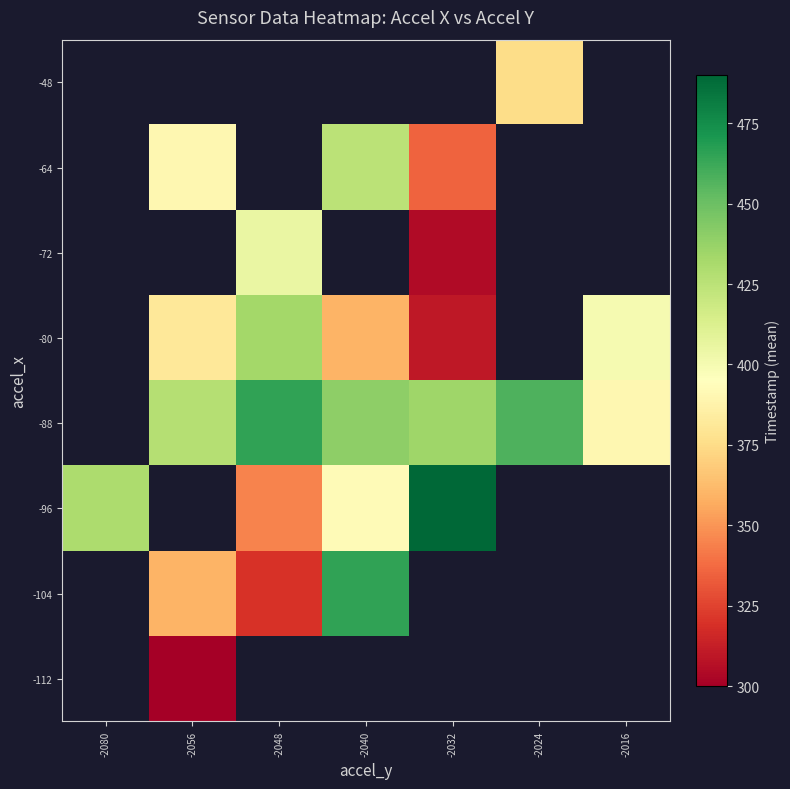

The value of -112 at -2056 is 300.0. True or false?

True